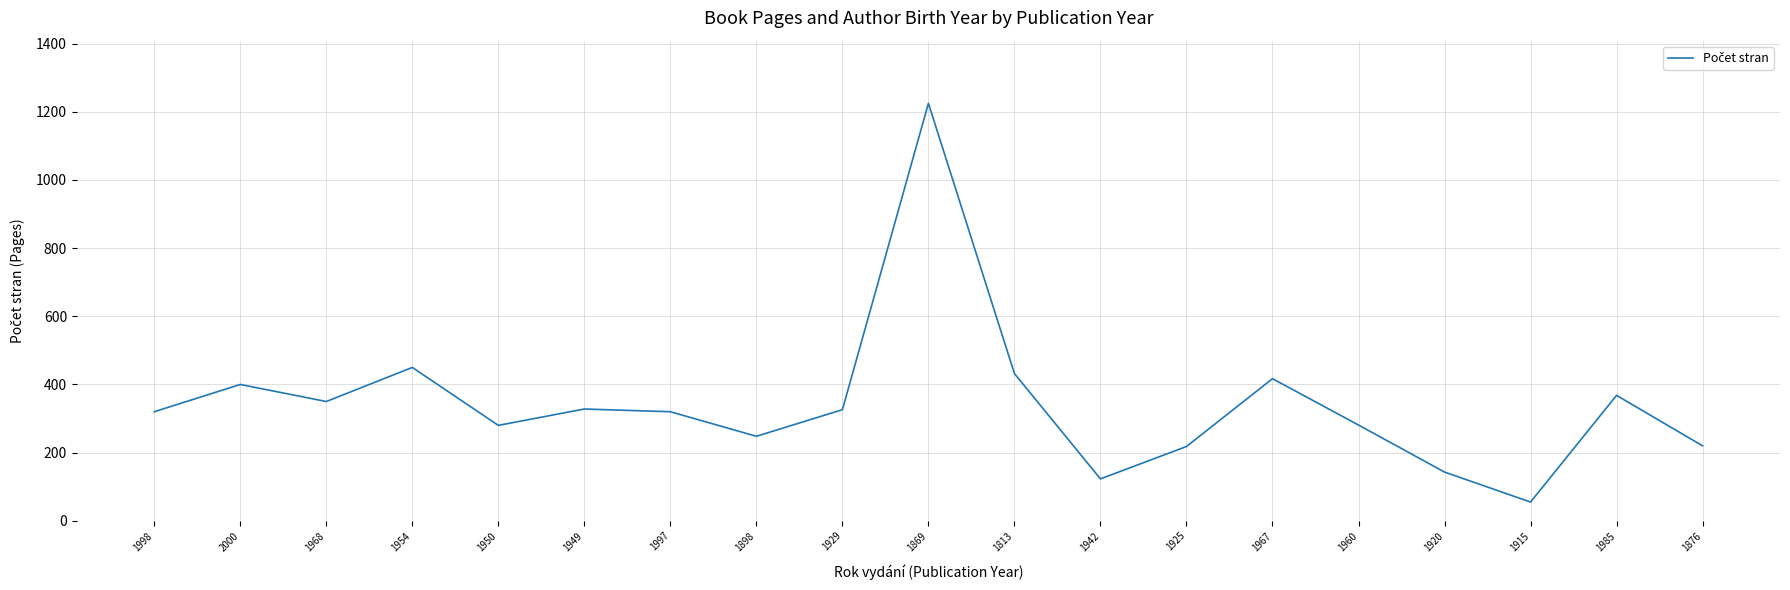

Does the chart have visible grid lines?

Yes